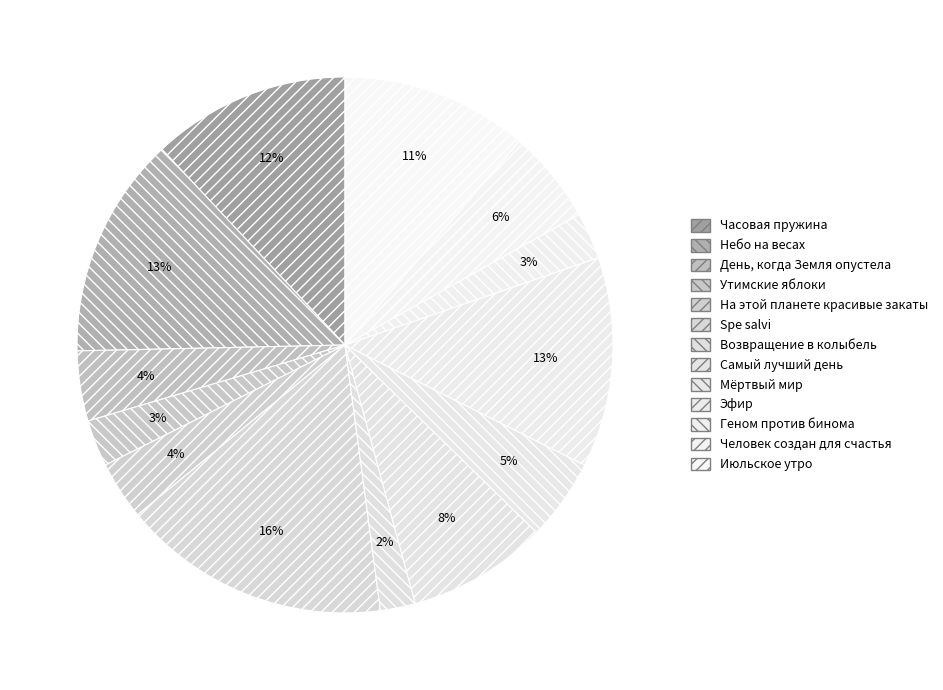

Do Человек создан для счастья and Часовая пружина together represent more than half of the pie?

No